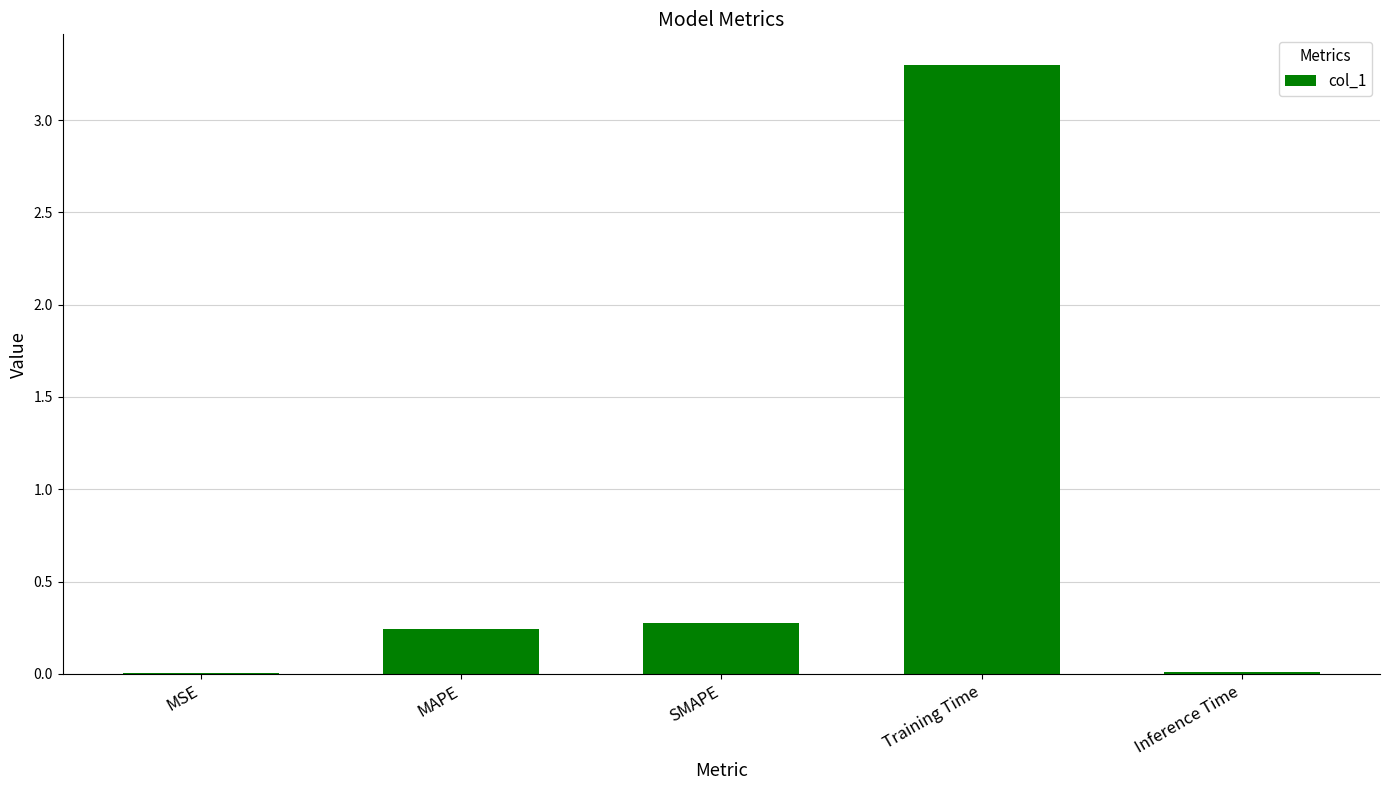

What is the average value?

0.8